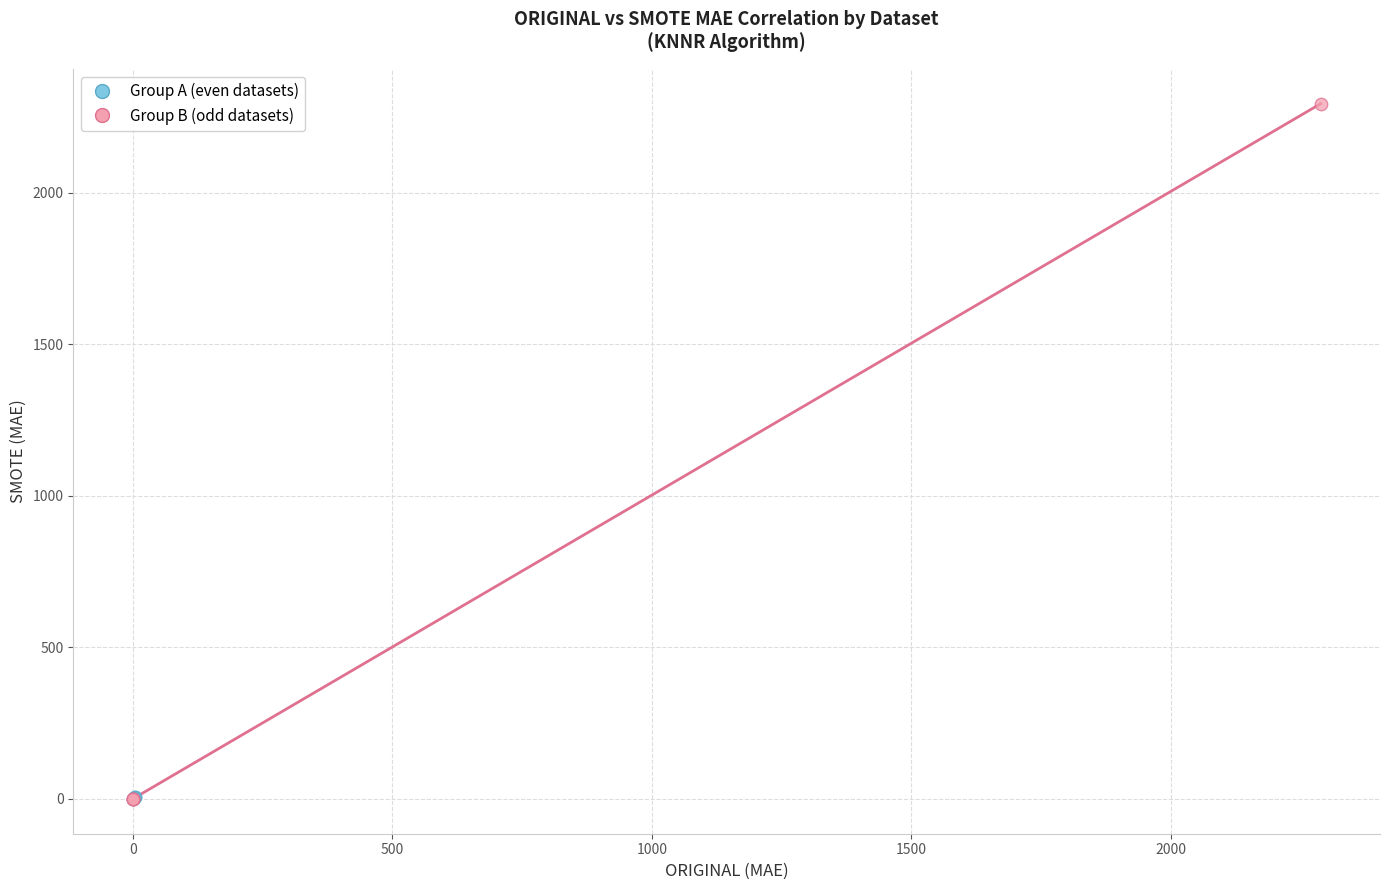

Which series has the largest Y range (max minus min)?

Group B (odd datasets)